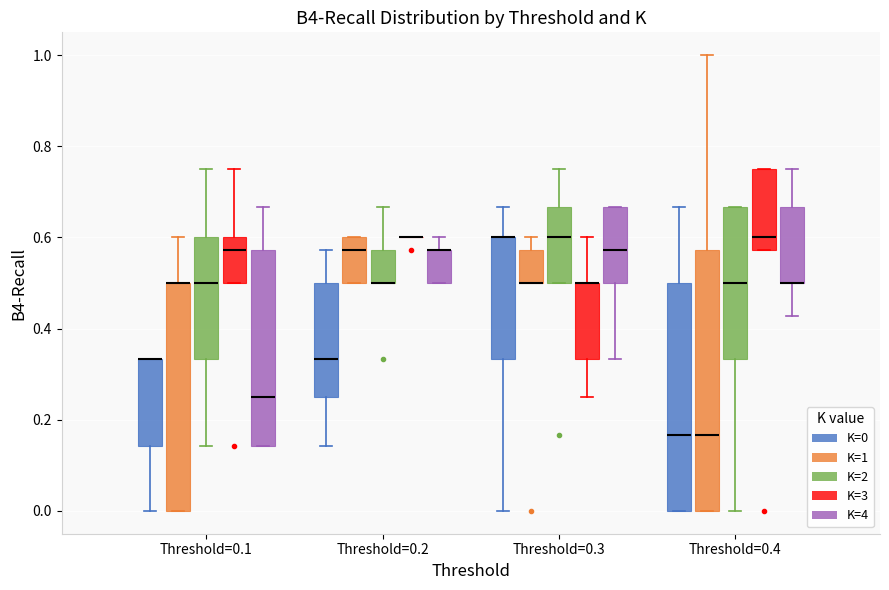

Which box is the tallest, from its lower edge to its upper edge?

Threshold=0.4 (K=1)